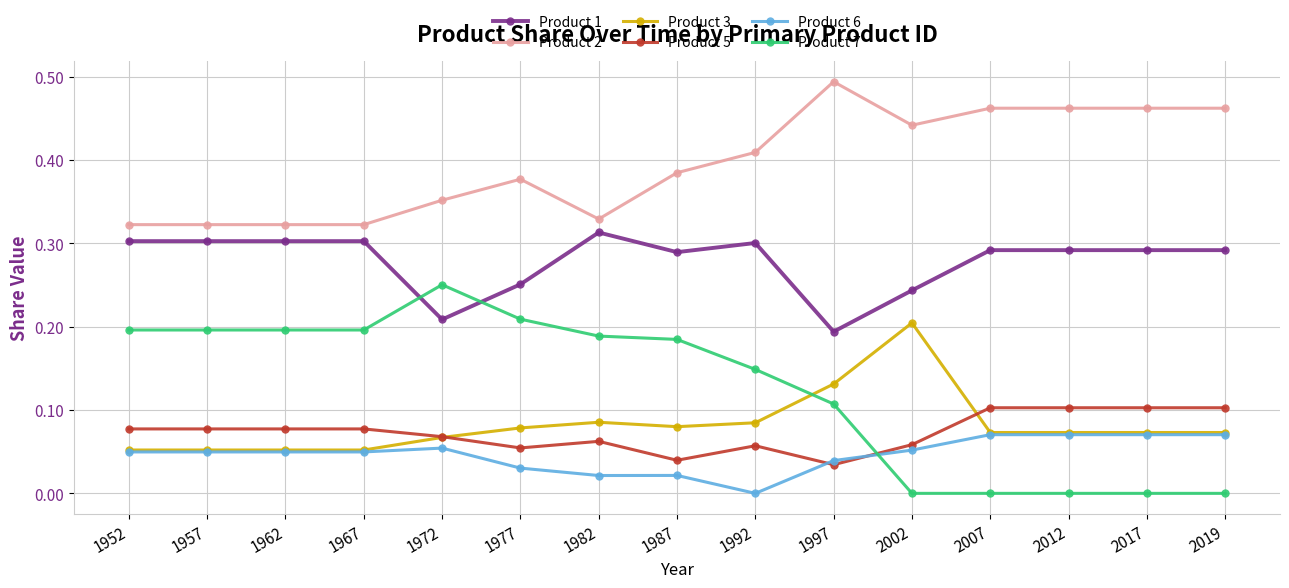

True or false: Product 1 and Product 2 intersect in this chart.

False